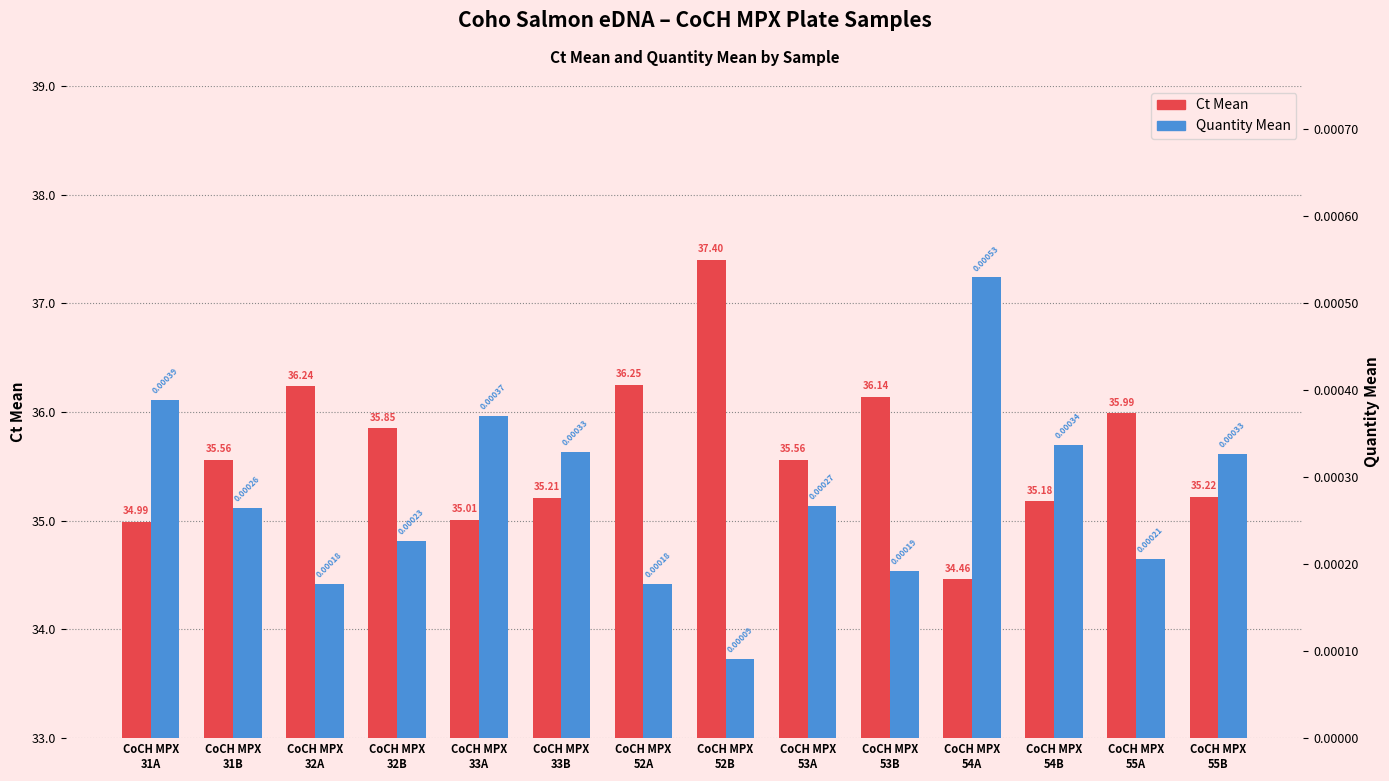

Is it true that Quantity Mean equals 0.0 at CoCH MPX
53B?

True